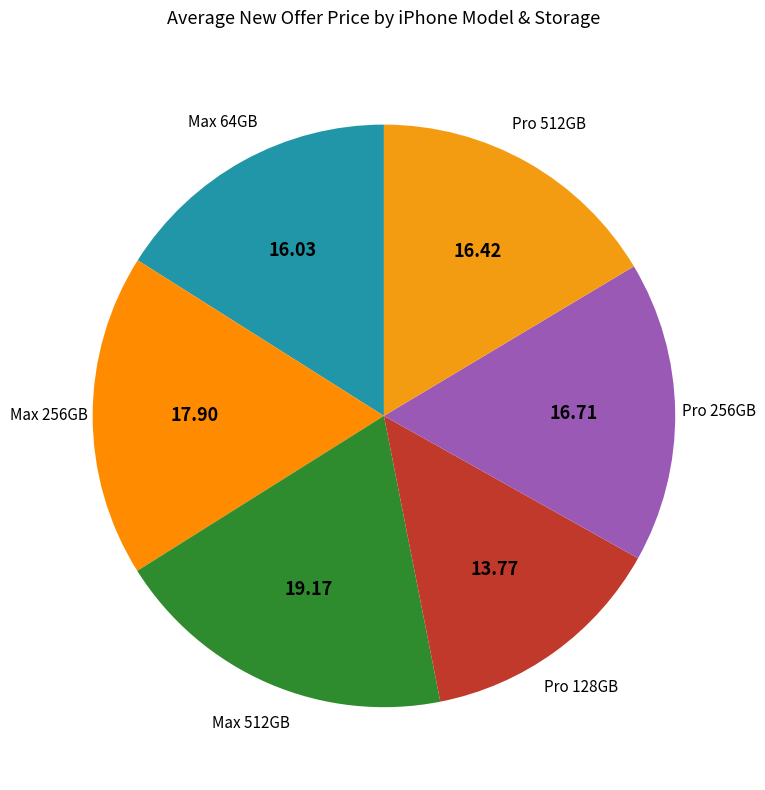

What is the ratio of the value at Max 64GB to the value at Pro 512GB?

1.0